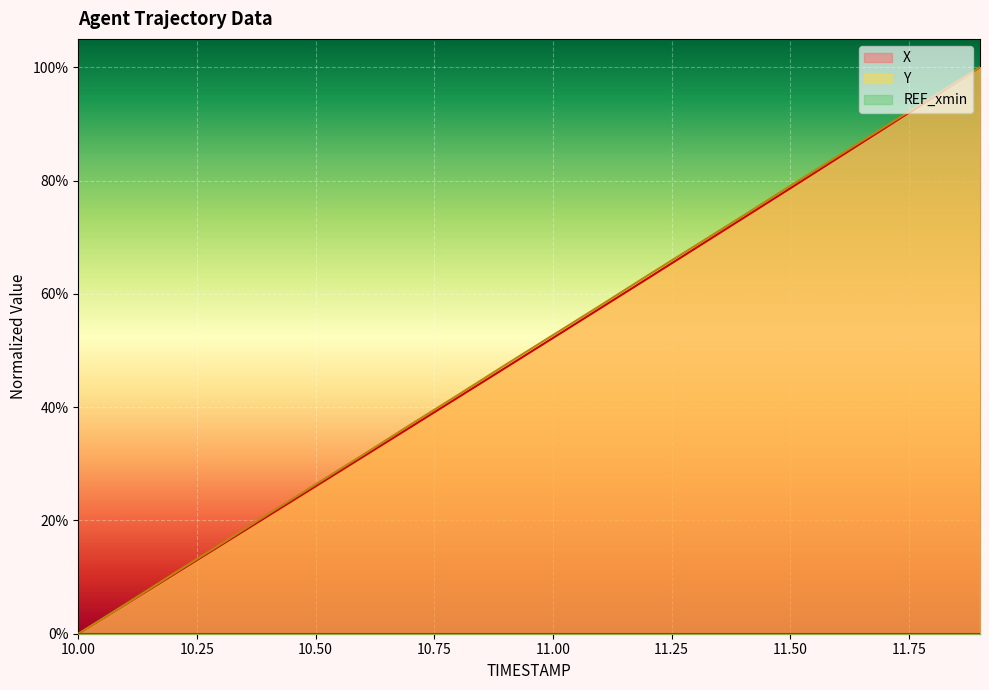

Reading left to right, list all the values displayed in this chart.

X: 0.0	0.1	0.1	0.2	0.2	0.3	0.3	0.4	0.4	0.5	0.5	0.6	0.6	0.7	0.7	0.8	0.8	0.9	0.9	1.0
Y: 0.0	0.1	0.1	0.2	0.2	0.3	0.3	0.4	0.4	0.5	0.5	0.6	0.6	0.7	0.7	0.8	0.8	0.9	0.9	1.0